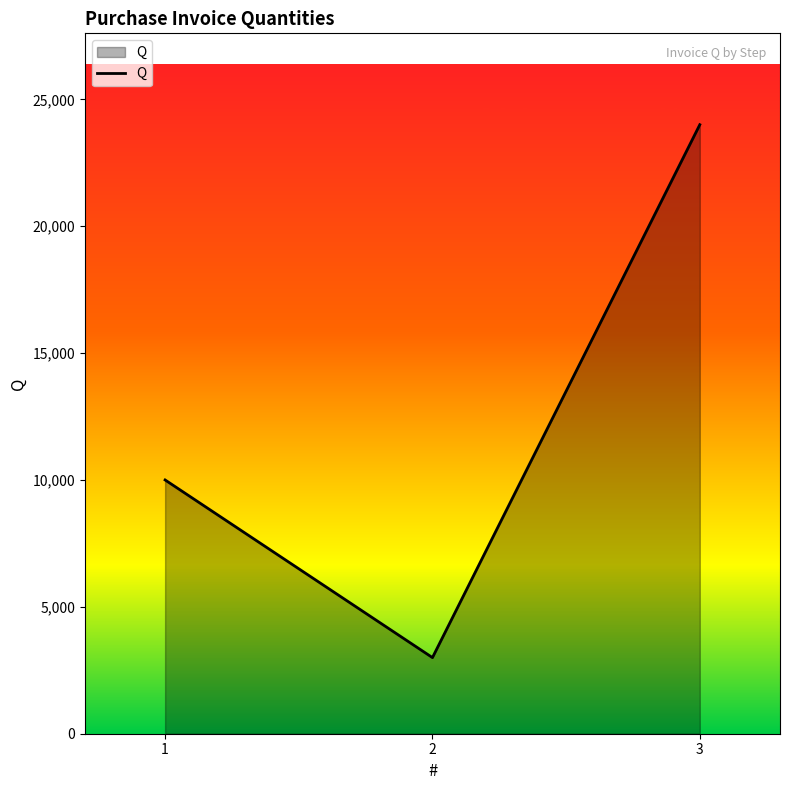

How many series are shown in this chart?

1